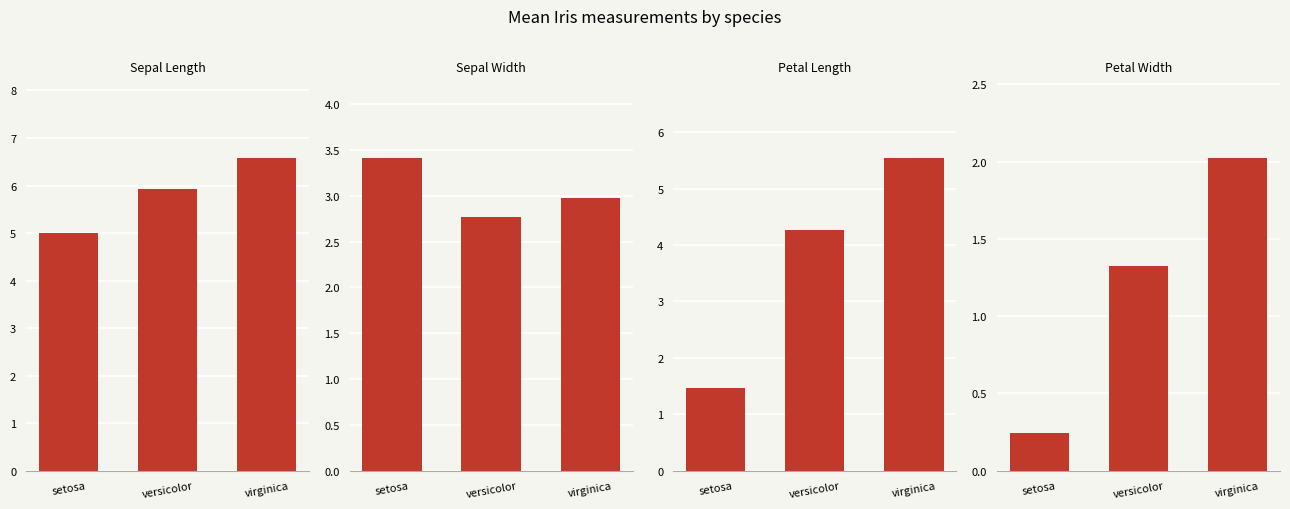

Is the value of petal_width at versicolor greater than the value of sepal_length at versicolor?

No